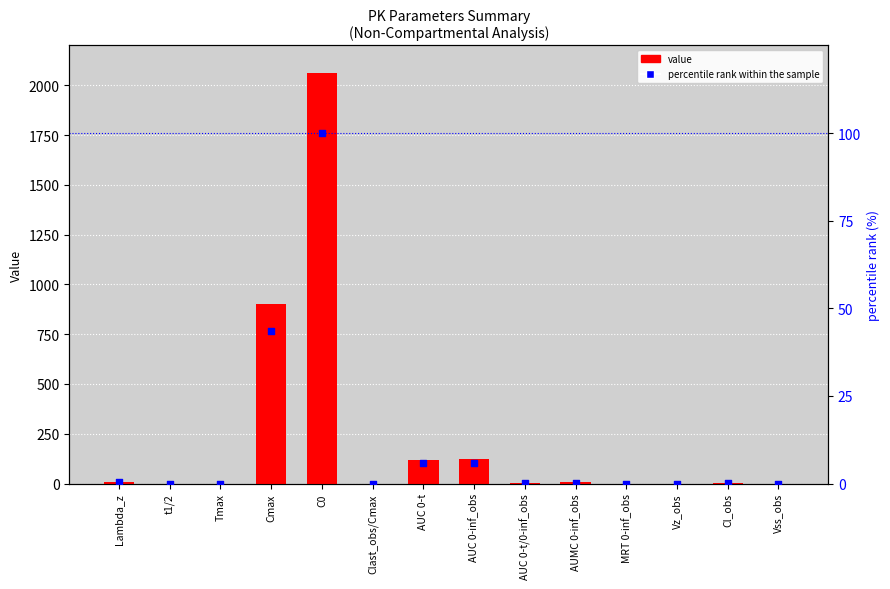

At which category is the sum across all series the highest?

C0